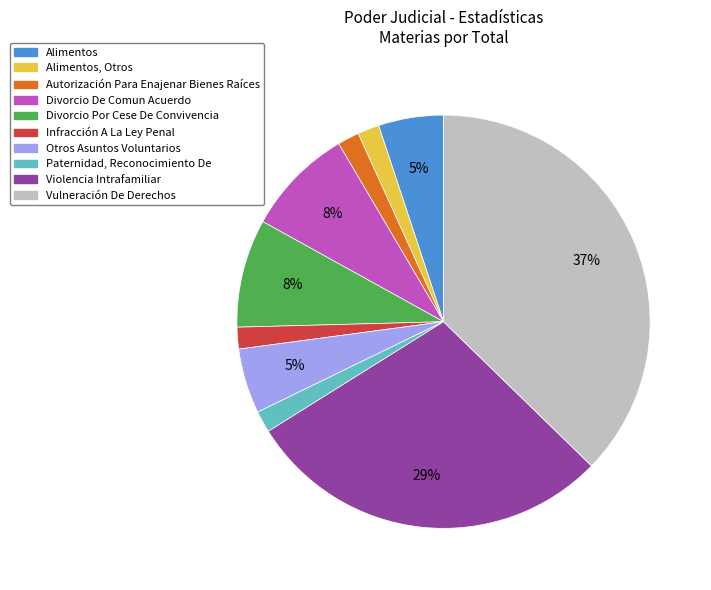

Do Alimentos, Otros and Paternidad, Reconocimiento De together represent more than half of the pie?

No